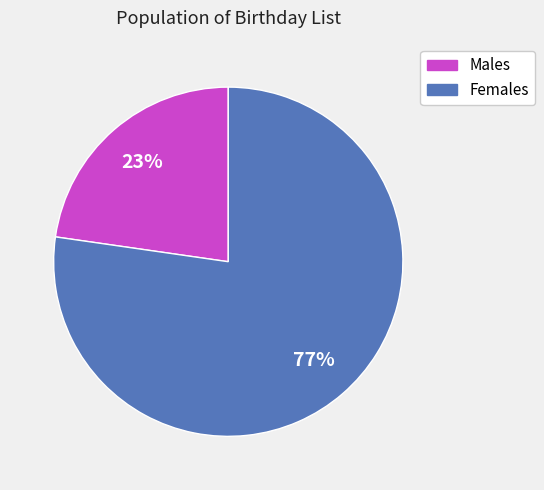

Is there any slice that represents more than half of the pie?

Yes